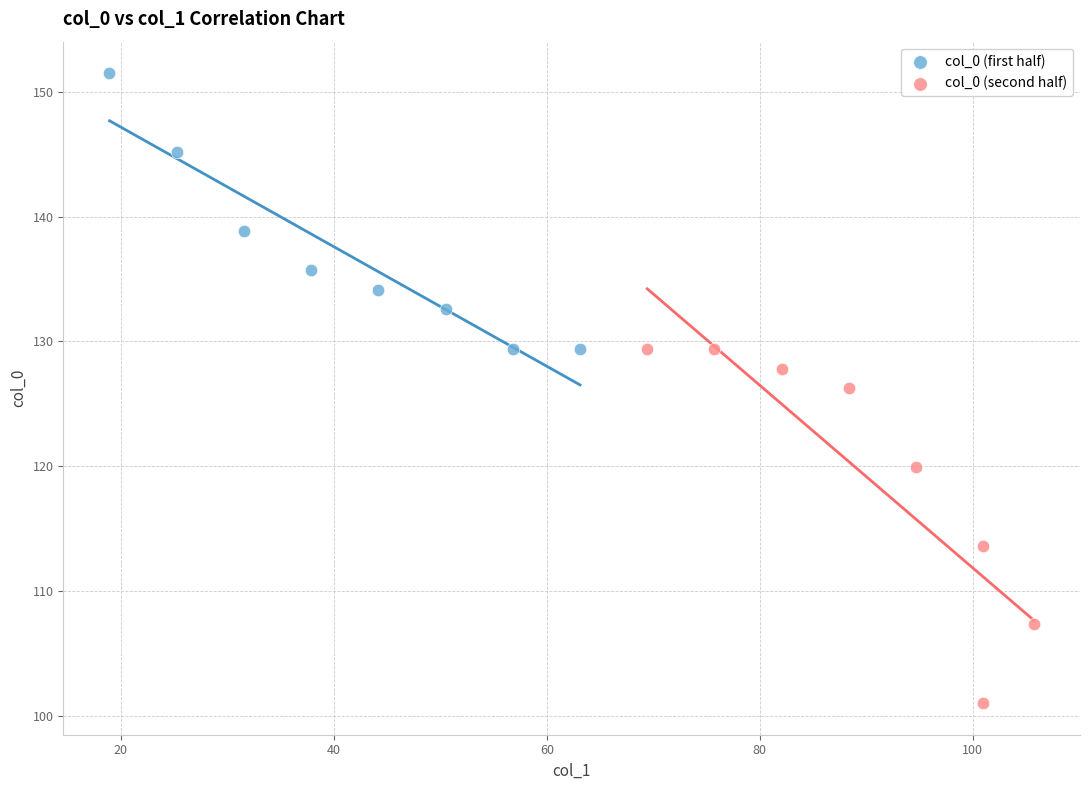

Which series has the largest Y range (max minus min)?

col_0 (second half)